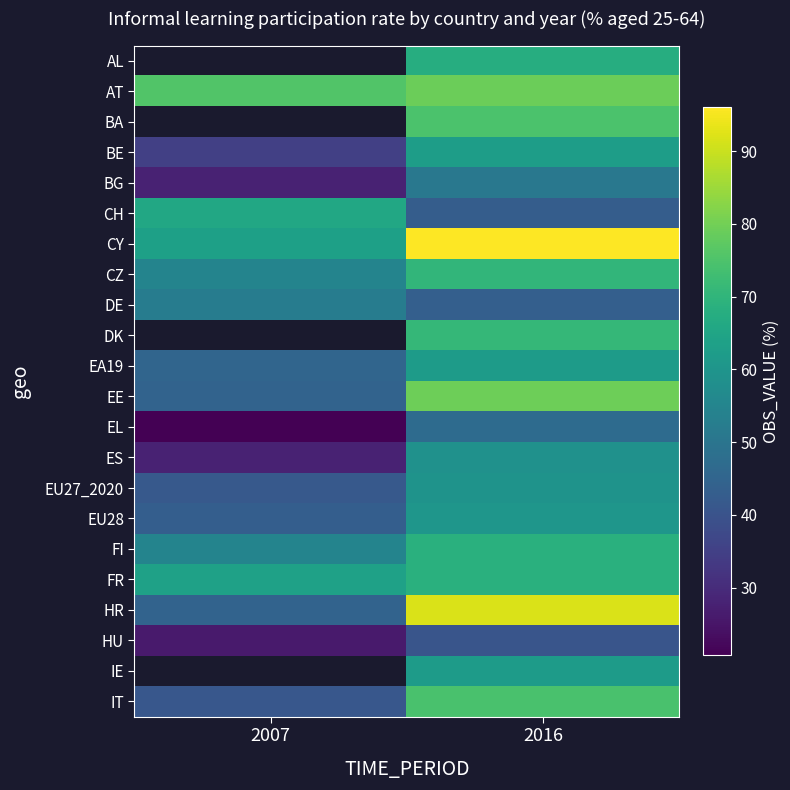

Which series has the largest total across all categories?

CY